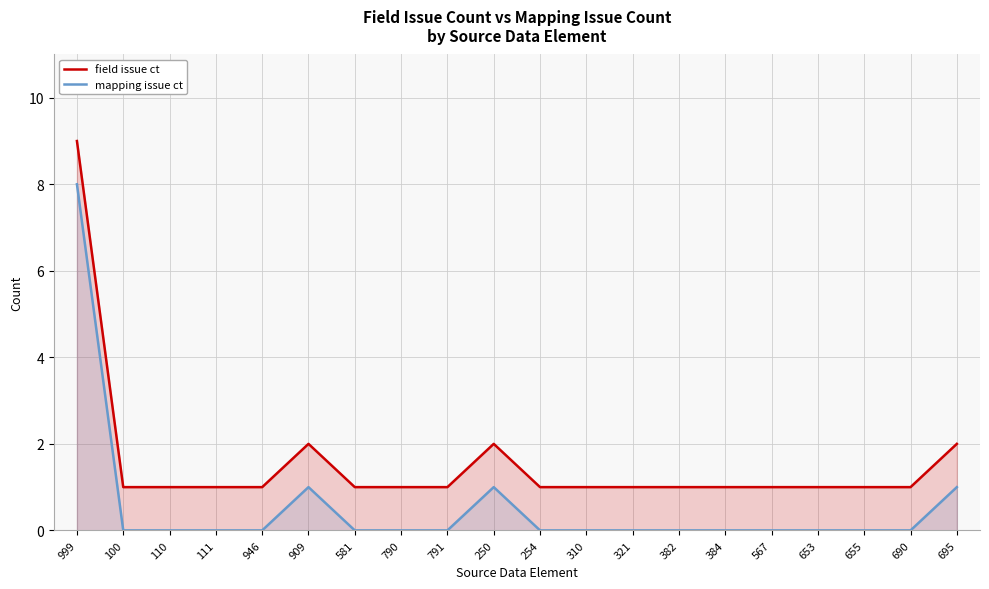

Reading left to right, list all the values displayed in this chart.

field issue ct: 999=9	100=1	110=1	111=1	946=1	909=2	581=1	790=1	791=1	250=2	254=1	310=1	321=1	382=1	384=1	567=1	653=1	655=1	690=1	695=2
mapping issue ct: 999=8	100=0	110=0	111=0	946=0	909=1	581=0	790=0	791=0	250=1	254=0	310=0	321=0	382=0	384=0	567=0	653=0	655=0	690=0	695=1